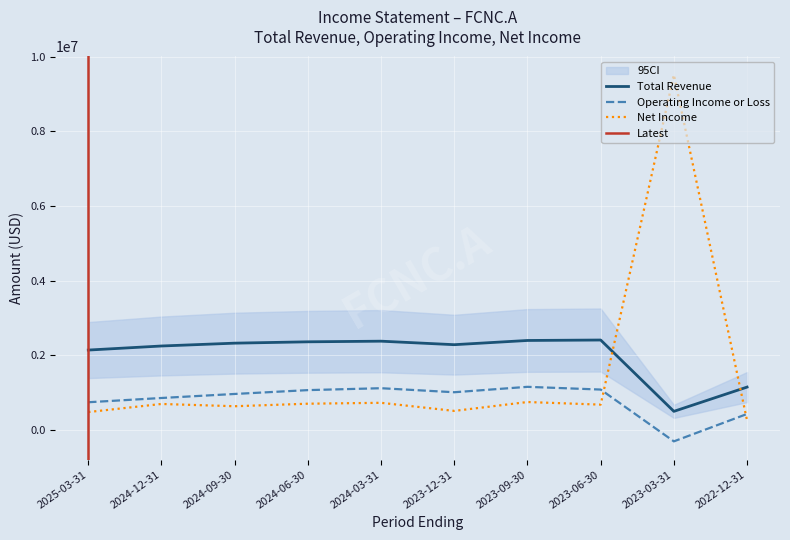

What is the label of the 5th point from the right?

2023-12-31